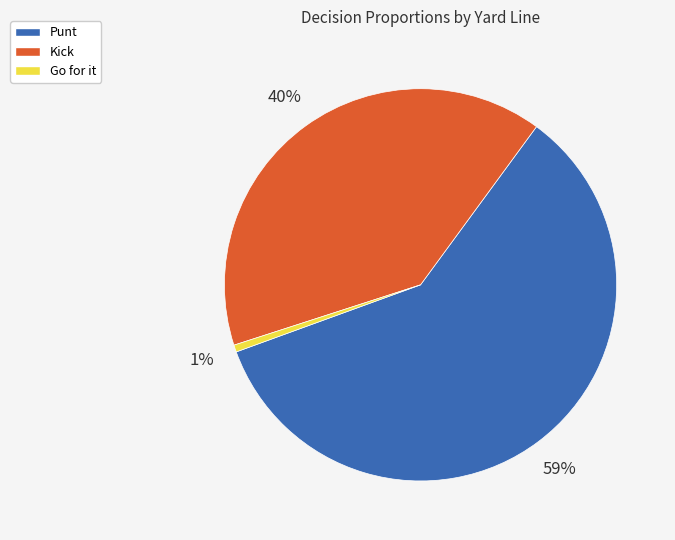

Does any single category account for the majority?

Yes